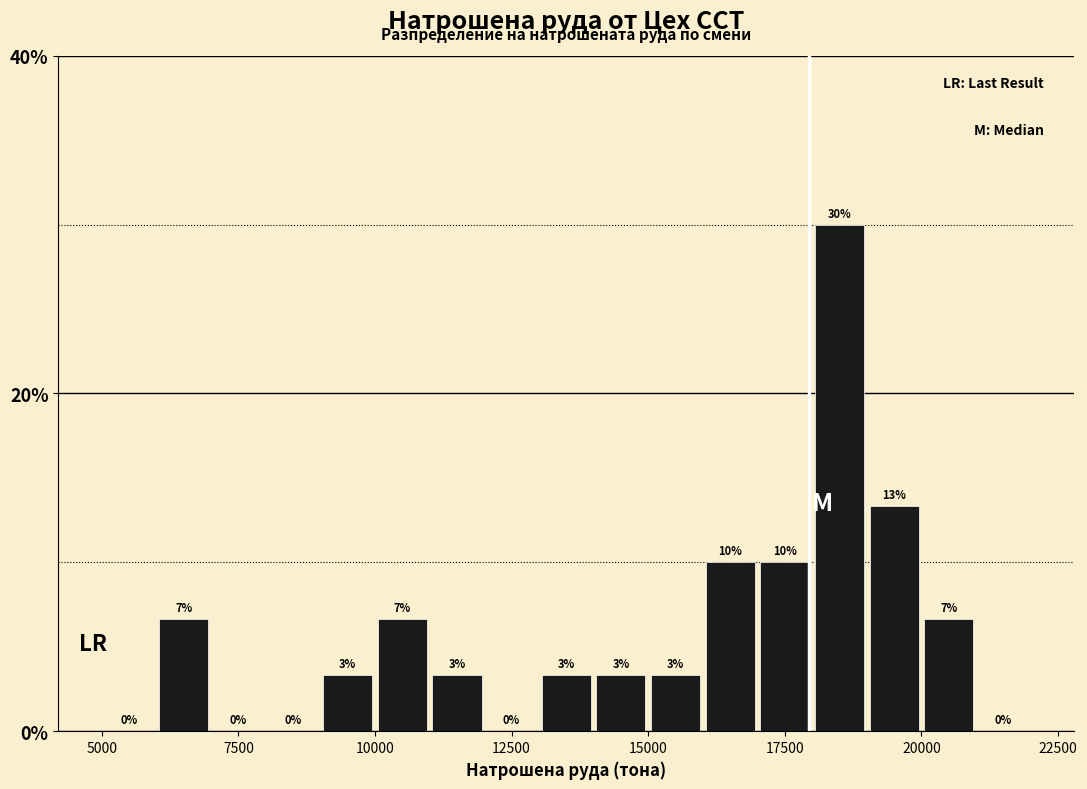

Around what value on the x-axis is the tallest bar? Give the approximate position of its centre, as read against the axis.

18500